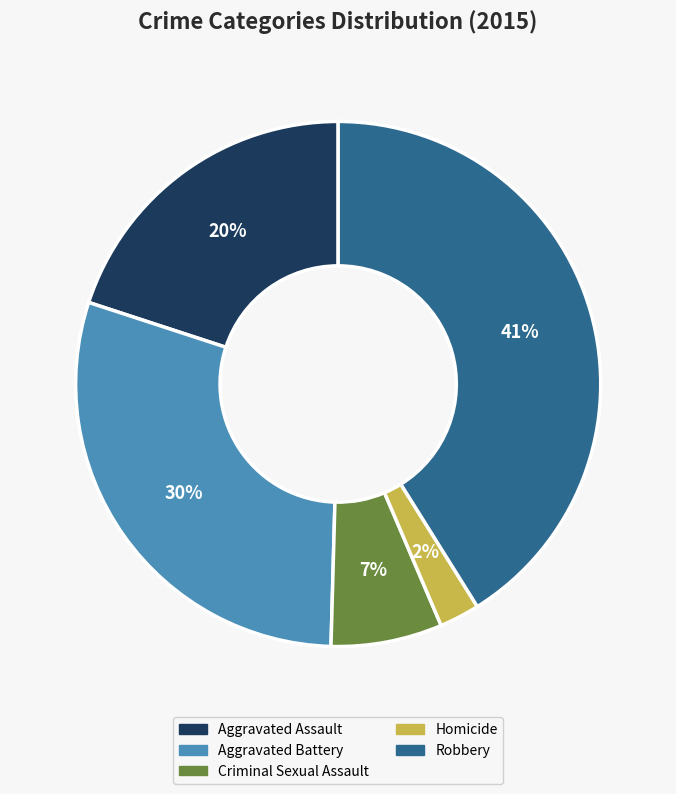

To the nearest percent, what percentage of the pie is Robbery?

41%